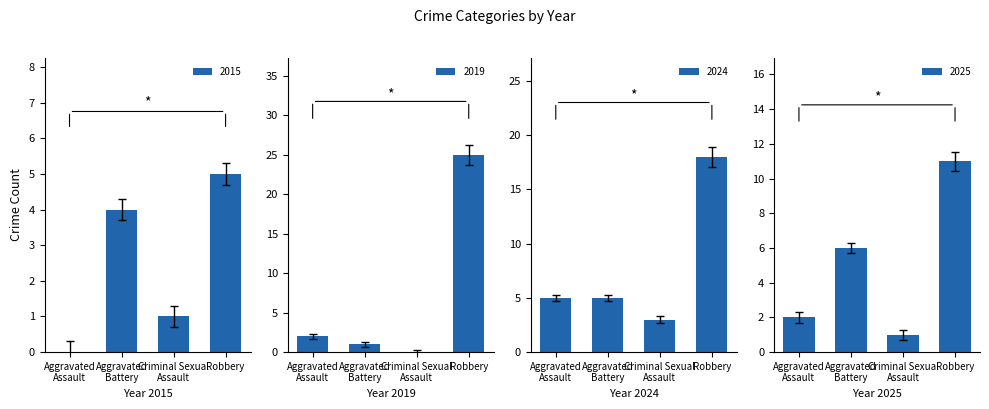

True or false: 2015 has a value of 8 at Robbery.

False